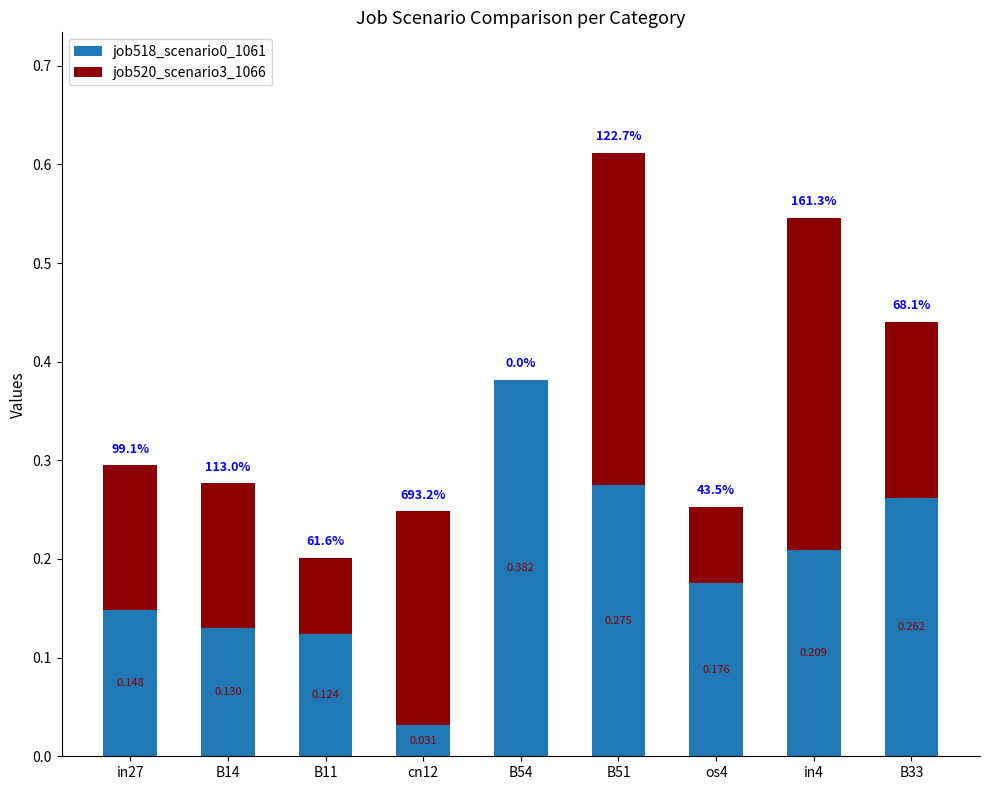

List the series in order of their overall mean, highest first.

job518_scenario0_1061, job520_scenario3_1066